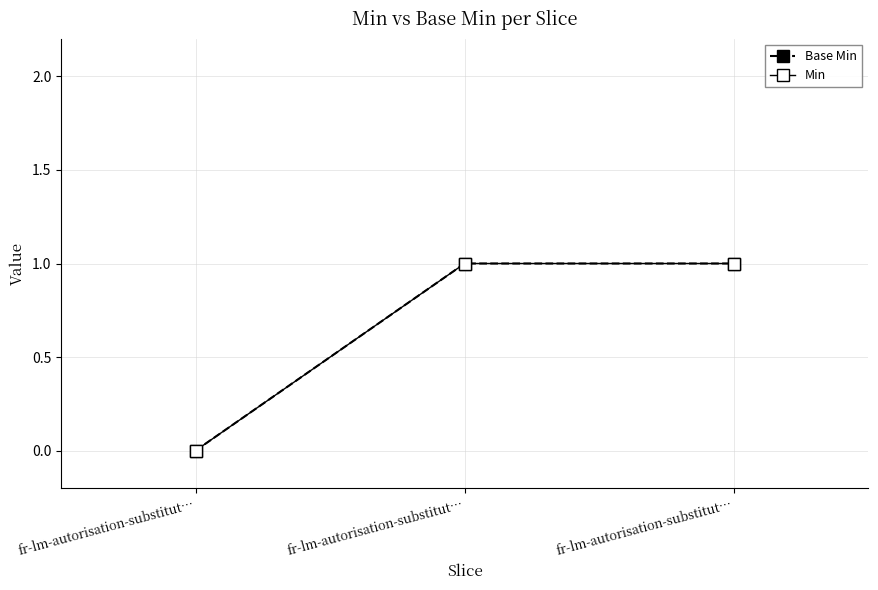

At which label is Base Min closest to 0?

fr-lm-autorisation-substitut…